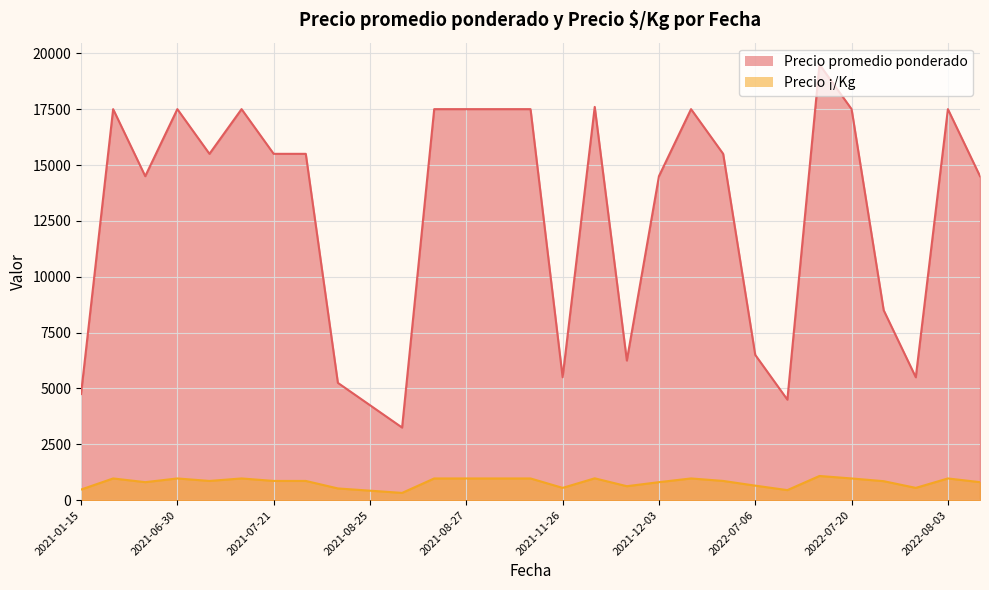

True or false: Precio ¡/Kg has a value of 650 at 2022-07-06.

True